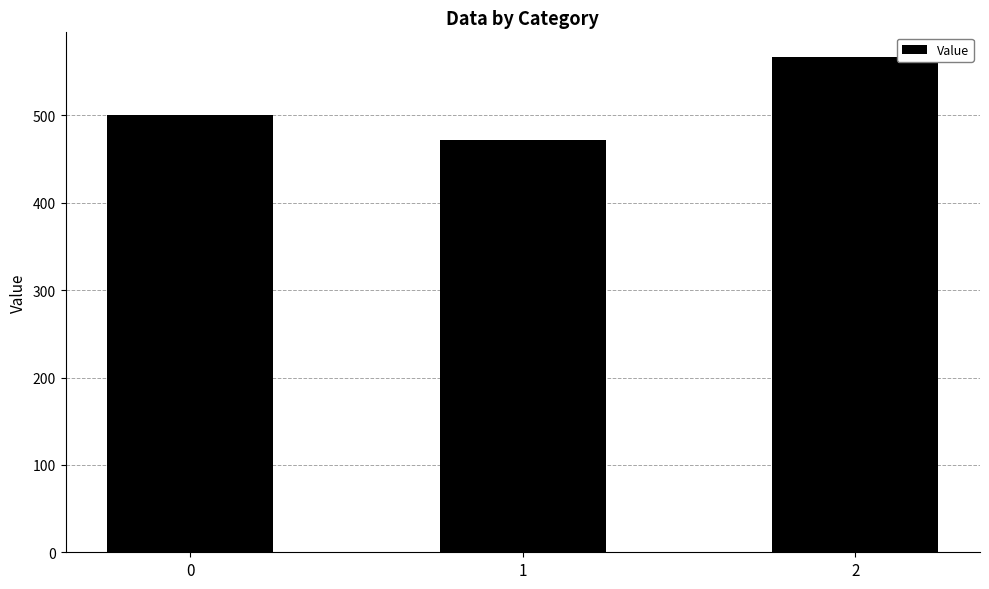

What is the value of the 2nd bar from the left?

471.4